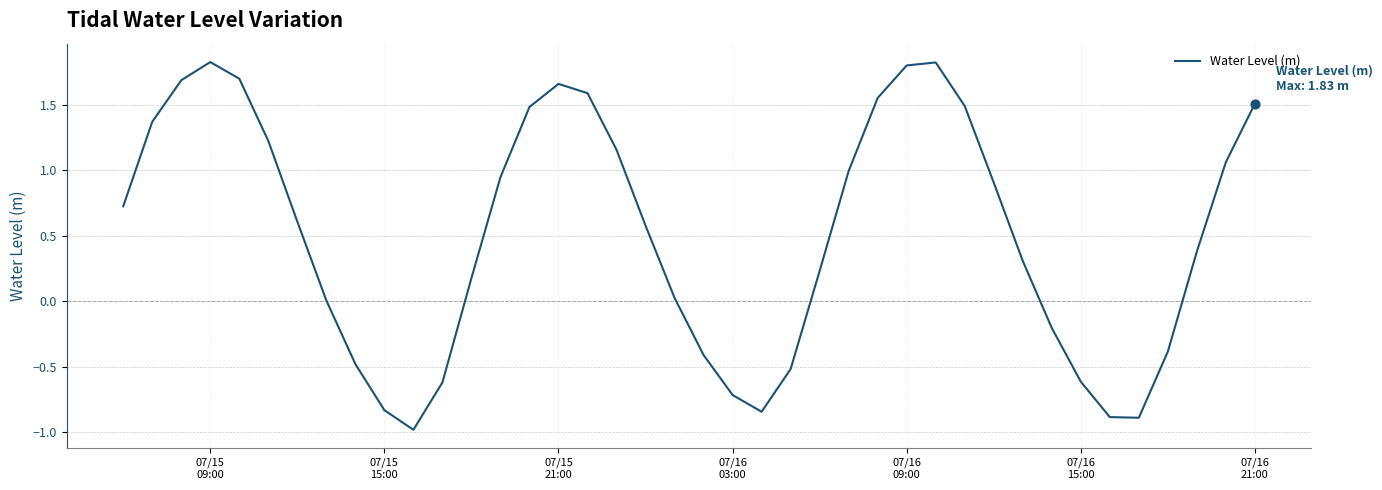

What is the smallest value displayed?

-1.0